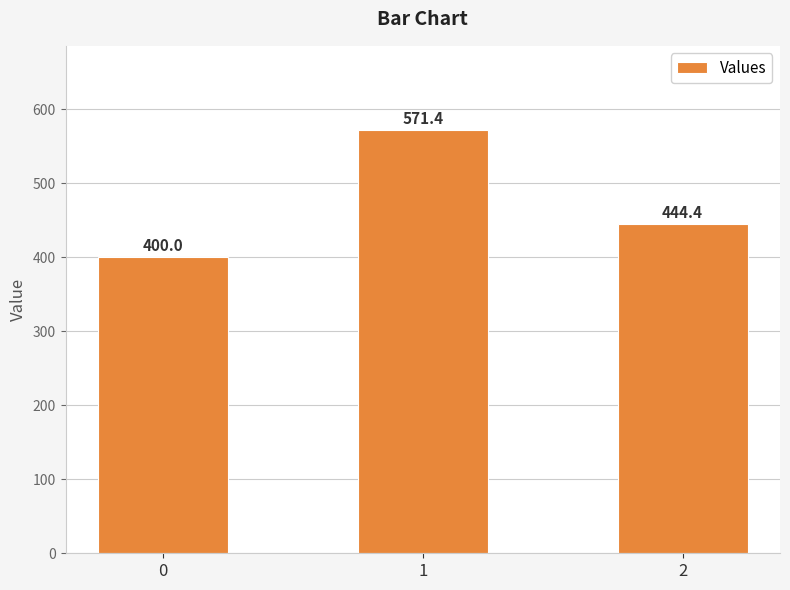

At which label is the value closest to 485?

2